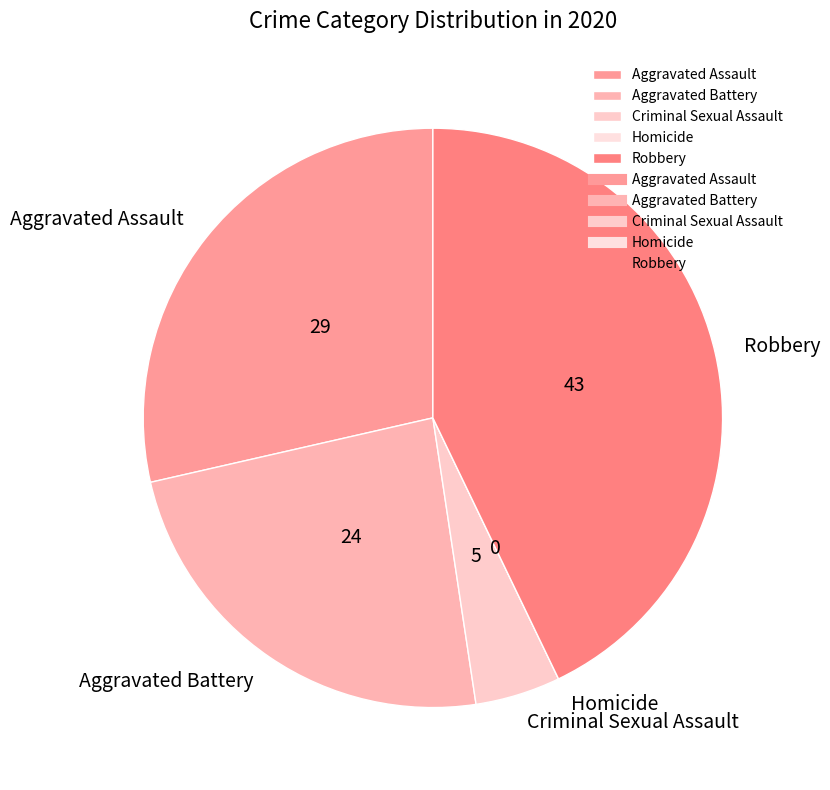

The Robbery slice represents 36% of the pie. True or false?

False